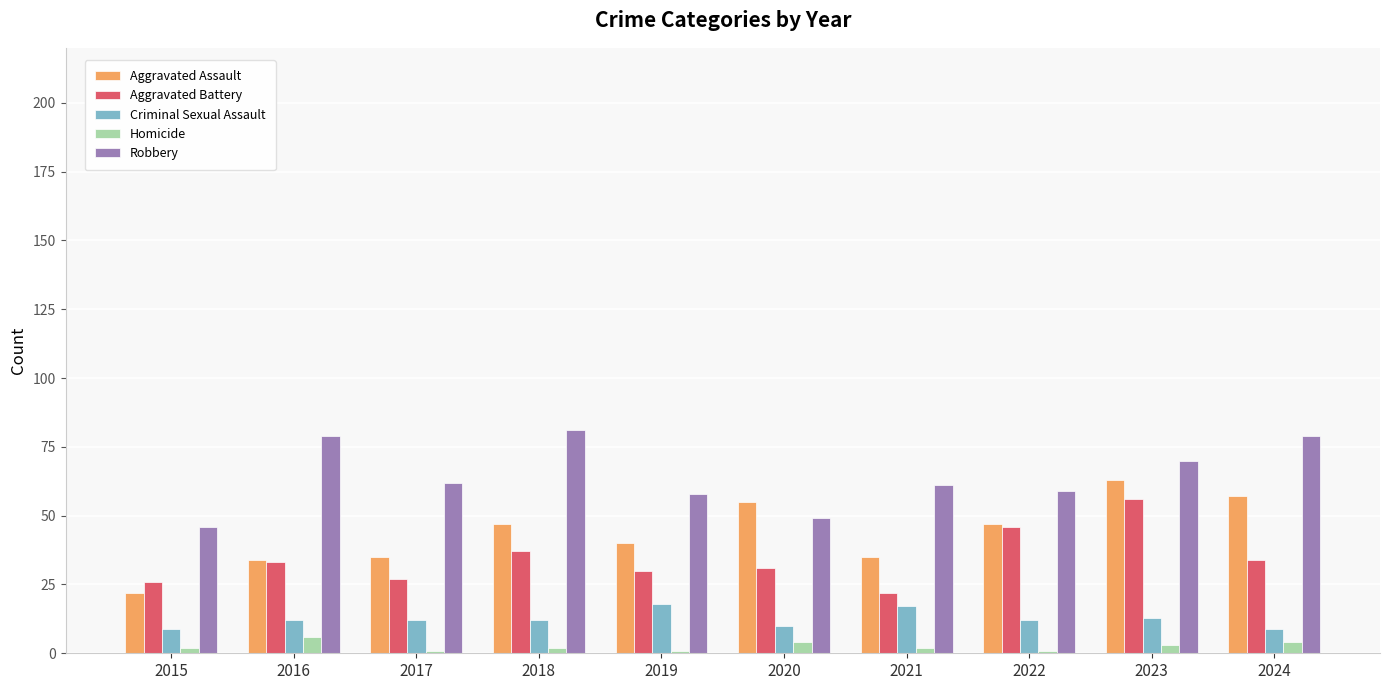

The value of Criminal Sexual Assault at 2019 is 18. True or false?

True